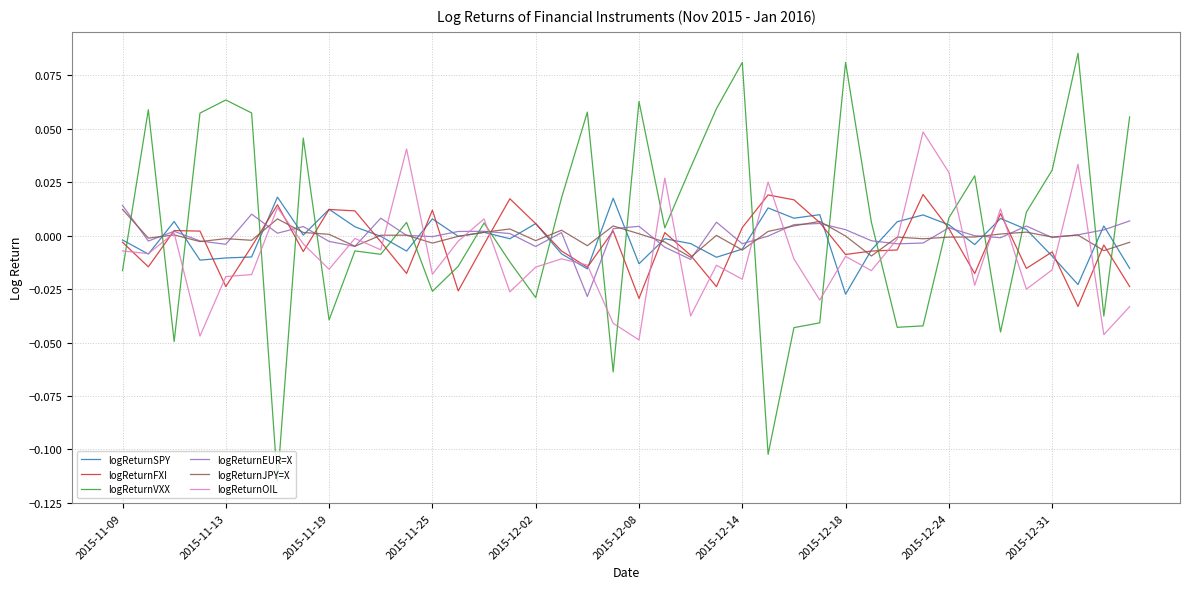

Is it true that logReturnVXX equals 0.0 at 2015-12-08?

False